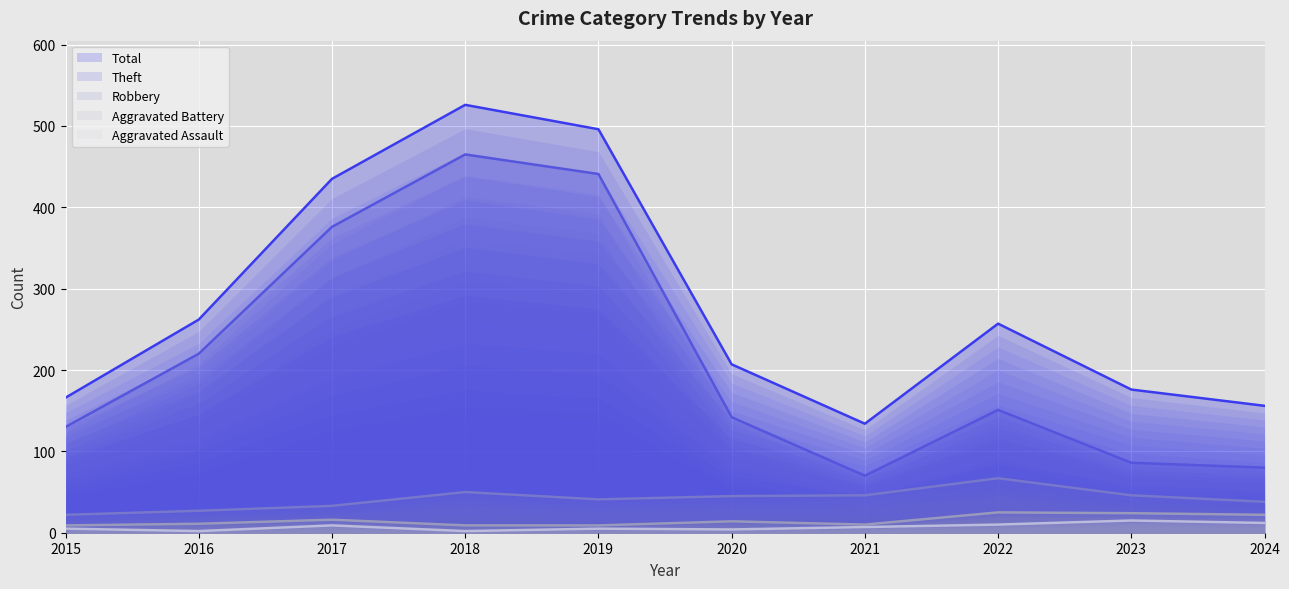

What is the value of the Theft point at the 10th from the left?

80